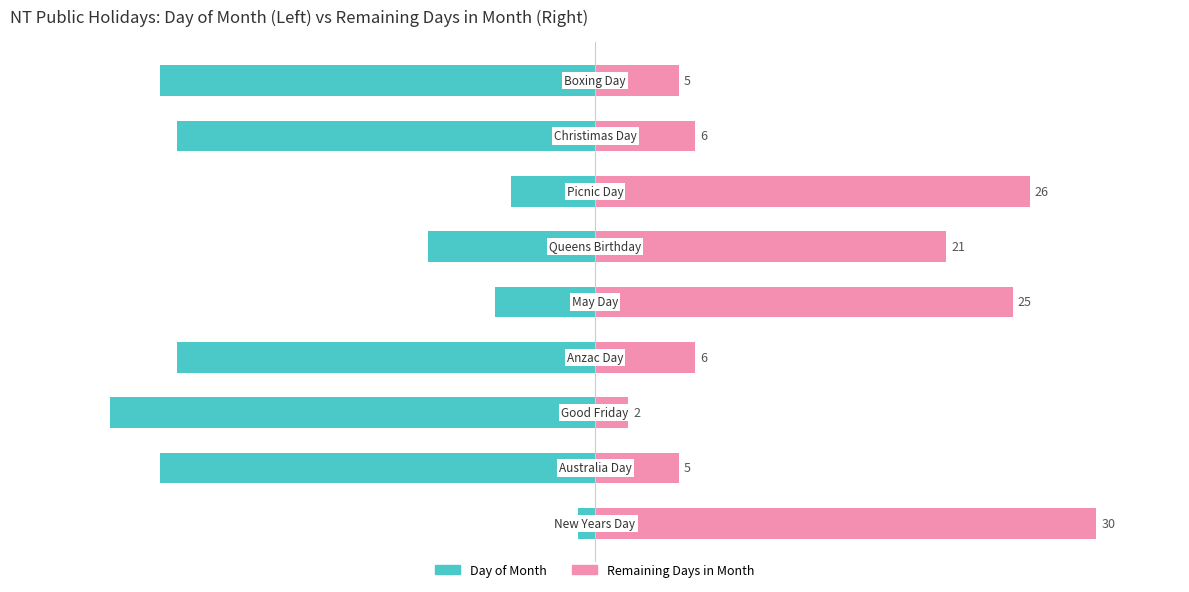

What is the highest value of the Remaining Days in Month series?

30